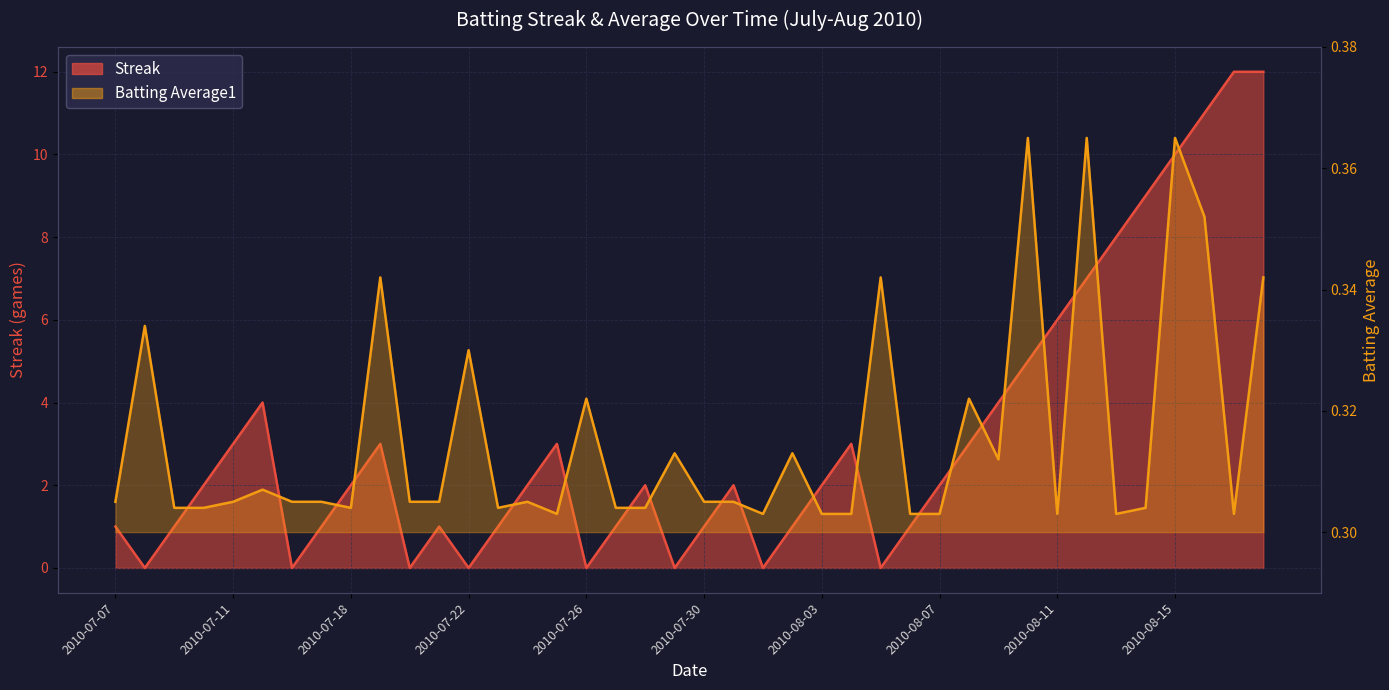

Is it true that Streak equals 11.0 at 2010-08-16?

True